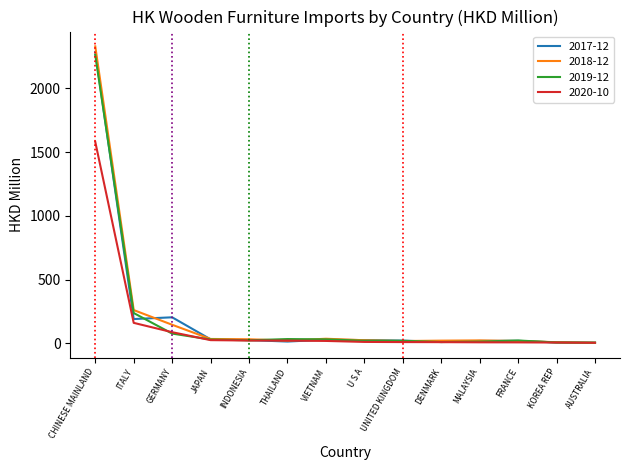

Where is 2020-10 nearest to the value 792?

ITALY